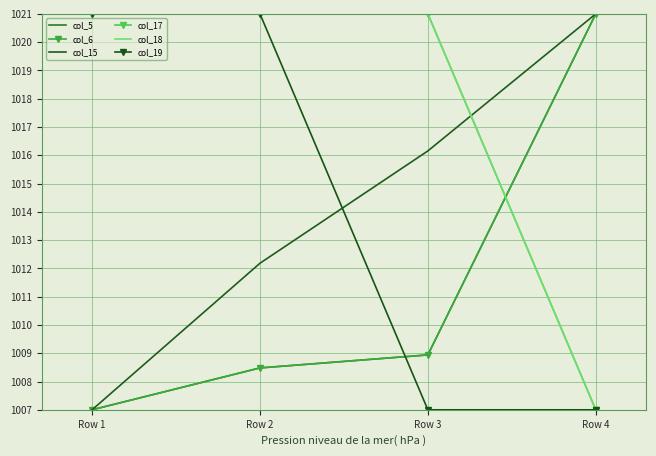

What is the difference between the maximum and second lowest values in the col_5 series?

12.5